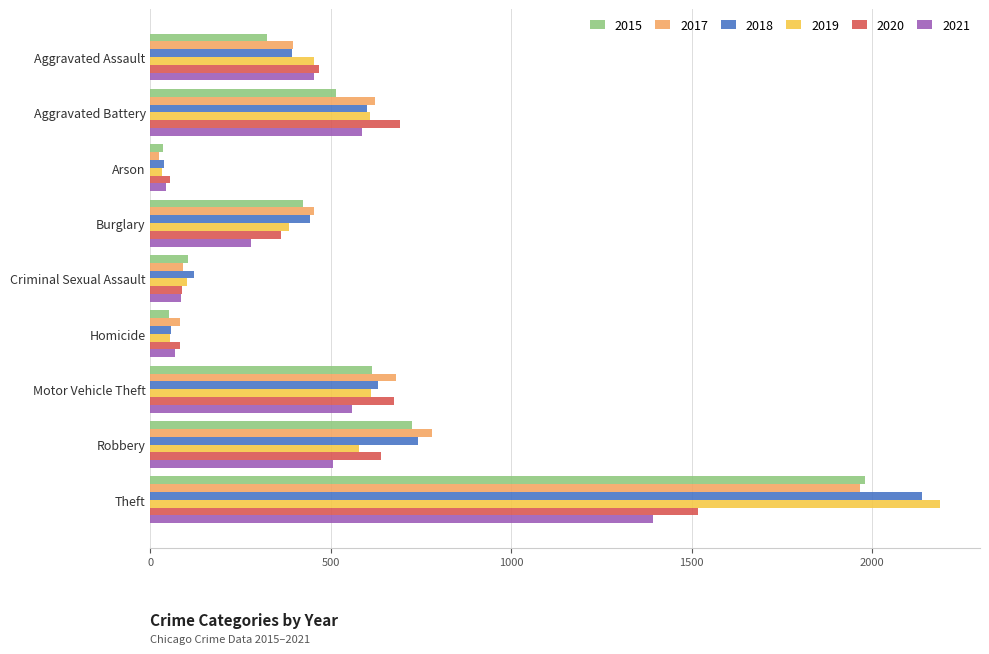

How many data points in 2019 are less than 452?

4